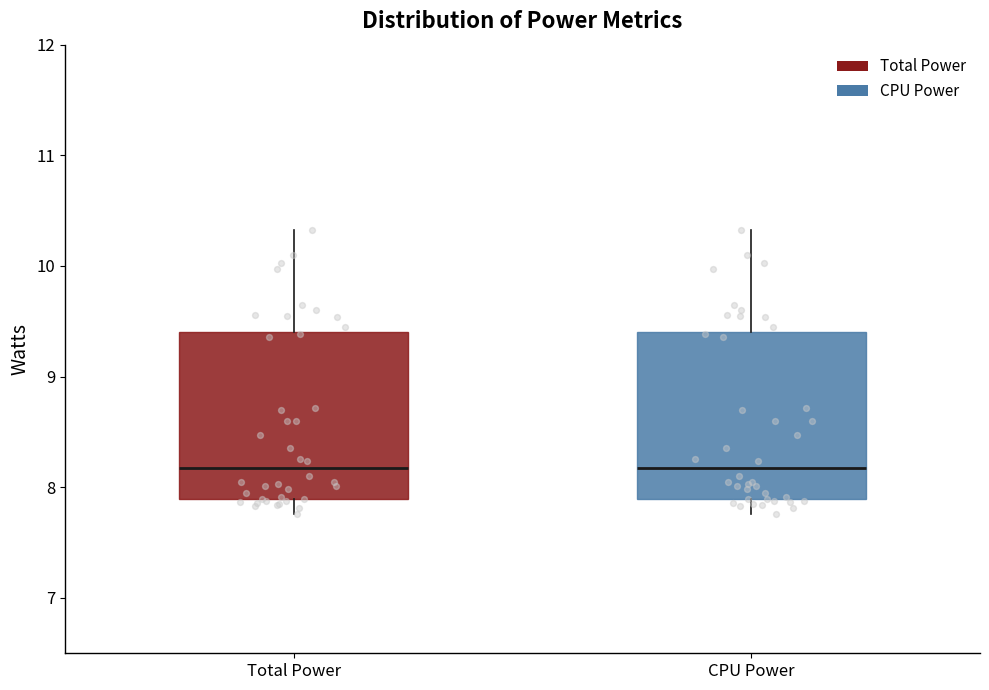

Reading left to right, transcribe this box plot: for each box, give where its median line is, the range the box spans, and where its two whiskers end, as read against the y-axis. The values are not printed on the chart, so give them approximately, as read against the axis.

Total Power: median 8.2, box 7.9 to 9.4, whiskers 7.8 to 10.3
CPU Power: median 8.2, box 7.9 to 9.4, whiskers 7.8 to 10.3